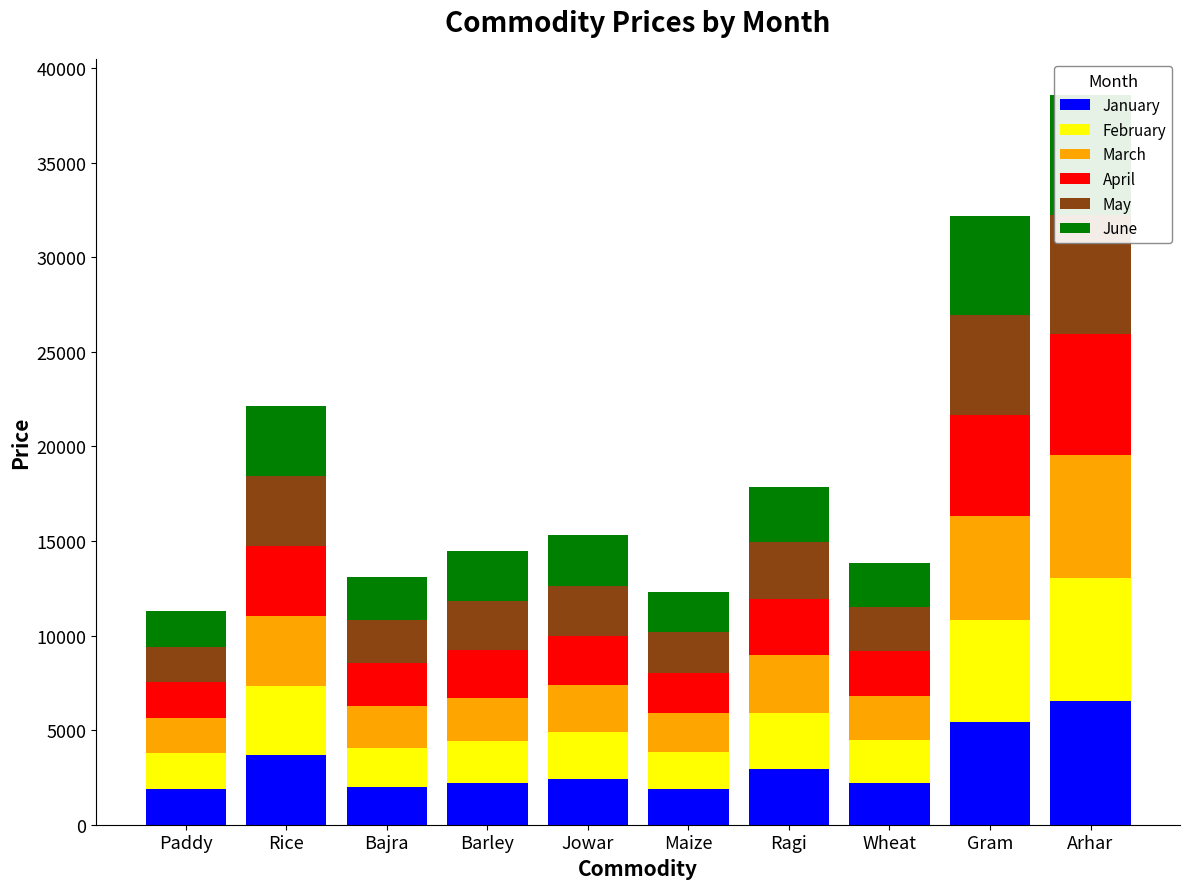

What position from the right is Rice?

9